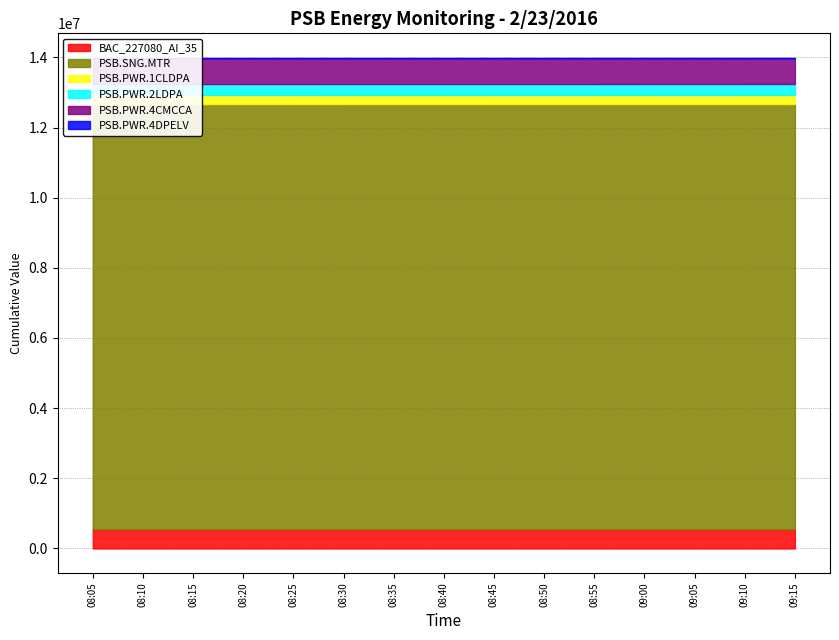

Does the chart have visible grid lines?

Yes